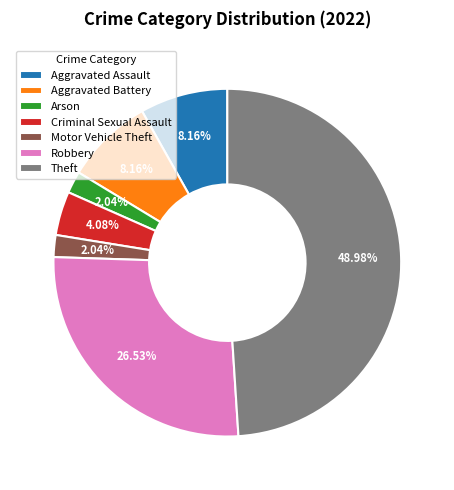

The Aggravated Battery slice represents 8% of the pie. True or false?

True